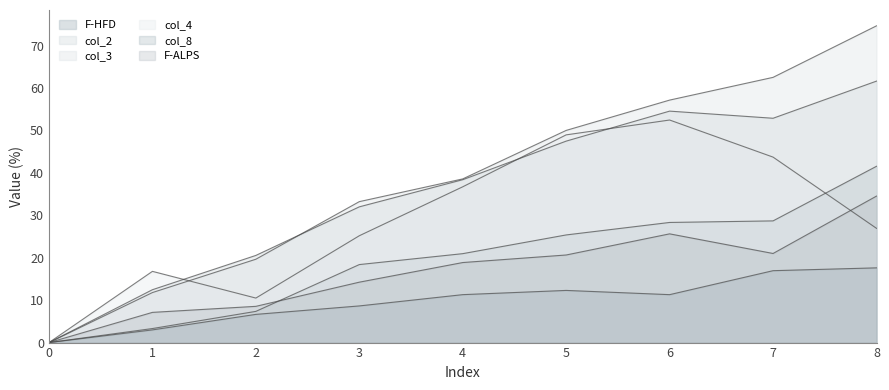

Reading right to left, transcribe all the data shown in this chart.

F-HFD: 41.5	28.7	28.3	25.4	21.0	18.4	7.4	3.3	0.0
col_2: 61.6	52.9	54.5	47.5	38.4	32.0	20.5	12.5	0.0
col_3: 74.6	62.5	57.1	50.0	38.6	33.2	19.6	11.8	0.0
col_4: 26.9	43.7	52.4	49.0	36.7	25.2	10.5	16.8	0.0
col_8: 17.6	16.9	11.3	12.3	11.3	8.6	6.6	3.0	0.0
F-ALPS: 34.5	21.0	25.6	20.6	18.9	14.2	8.5	7.1	0.0